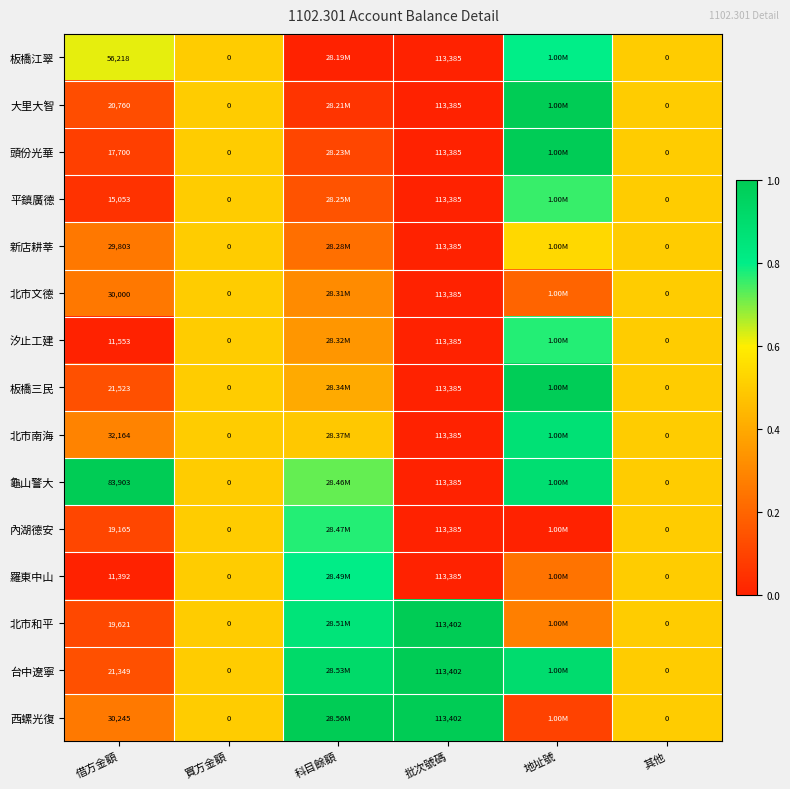

Rank the series at 借方金額 from highest to lowest value.

龜山警大, 板橋江翠, 北市南海, 西螺光復, 北市文德, 新店耕莘, 板橋三民, 台中遼寧, 大里大智, 北市和平, 內湖德安, 頭份光華, 平鎮廣德, 汐止工建, 羅東中山